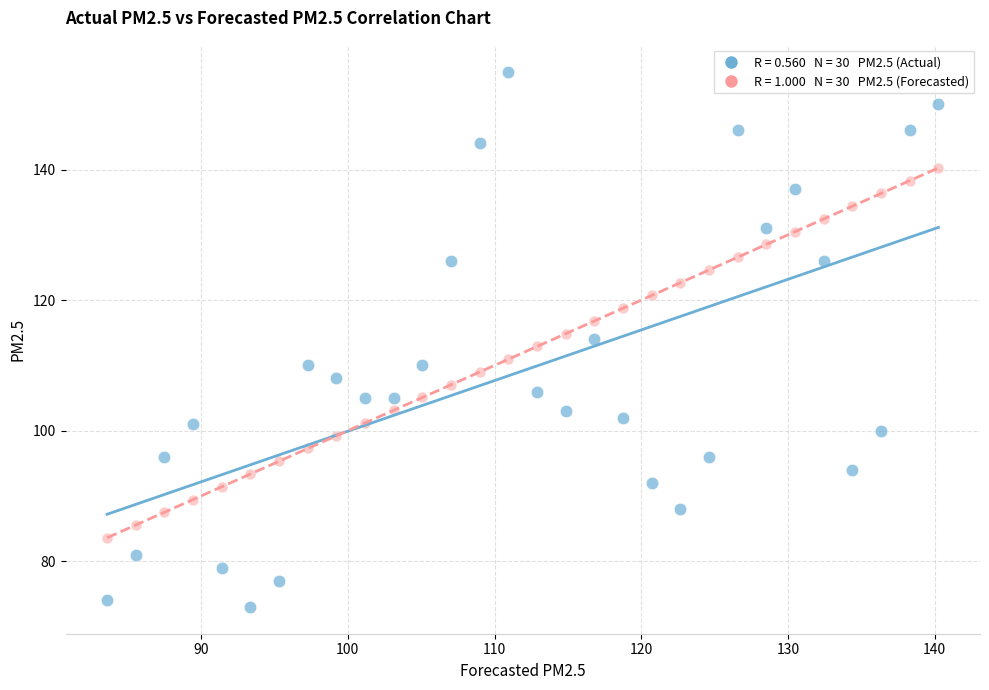

Across all data points, what is the range of Y values (max minus min)?

82.0